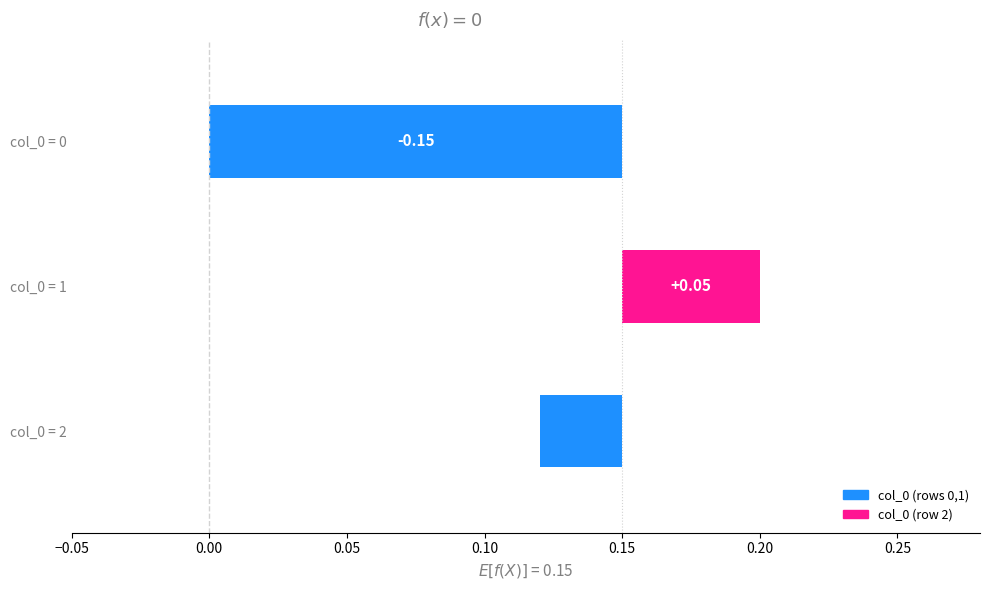

How many categories are shown in the chart?

3